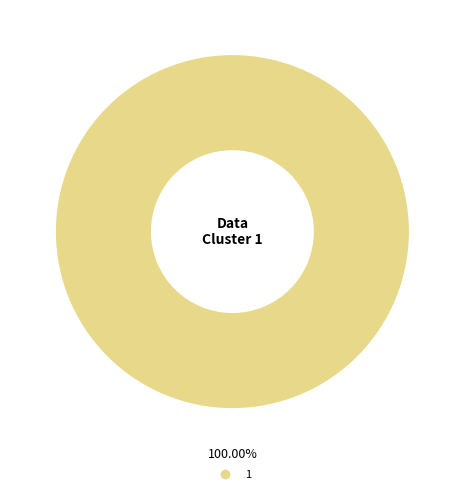

Is there a majority slice in this chart?

Yes